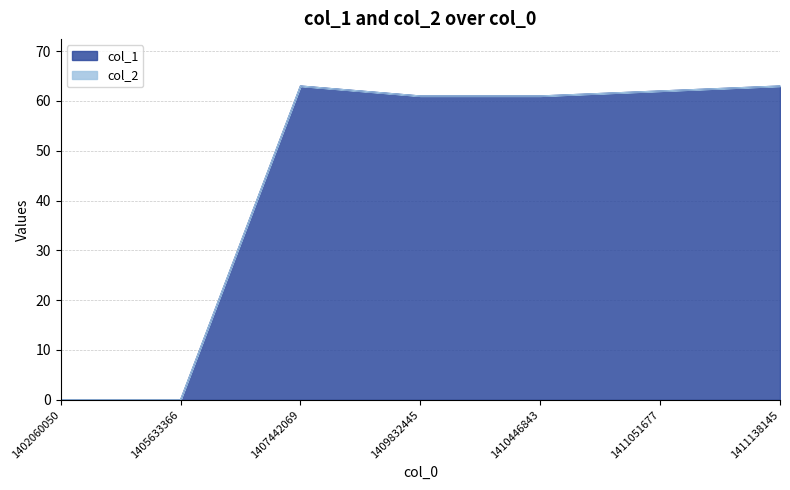

Reading left to right, what are all the values shown in this chart?

0	0	63	61	61	62	63